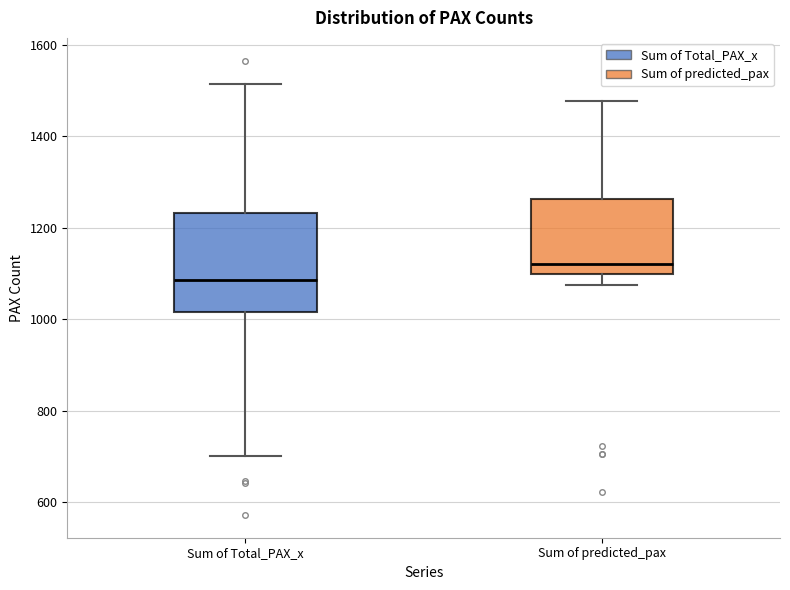

Which box has the lowest median line?

Sum of Total_PAX_x